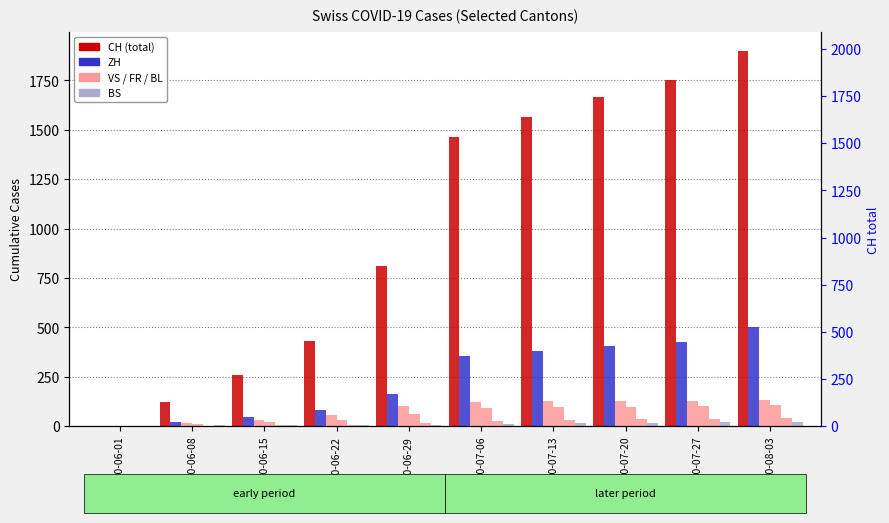

How many bars are there in each group?

6